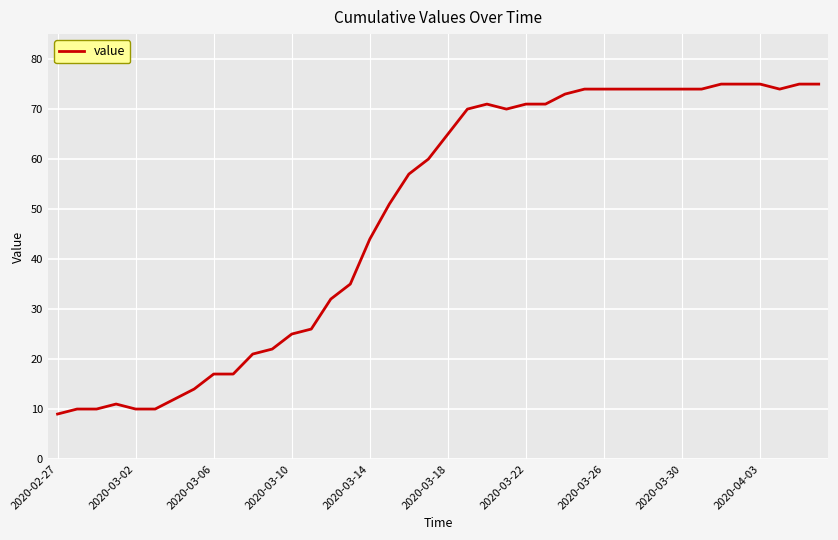

What is the greatest value displayed?

75